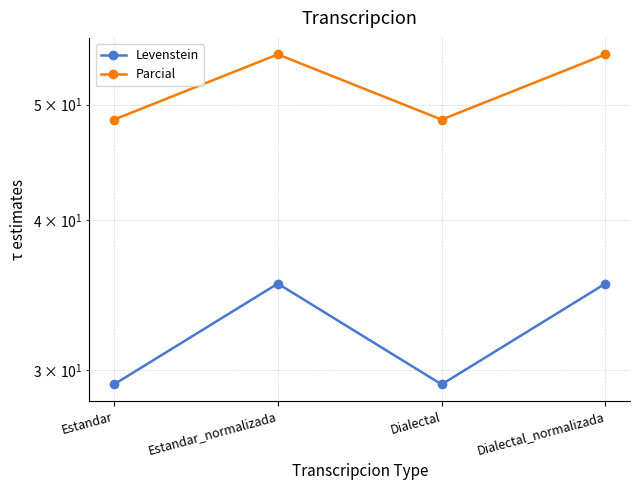

How many distinct data groups are displayed?

2